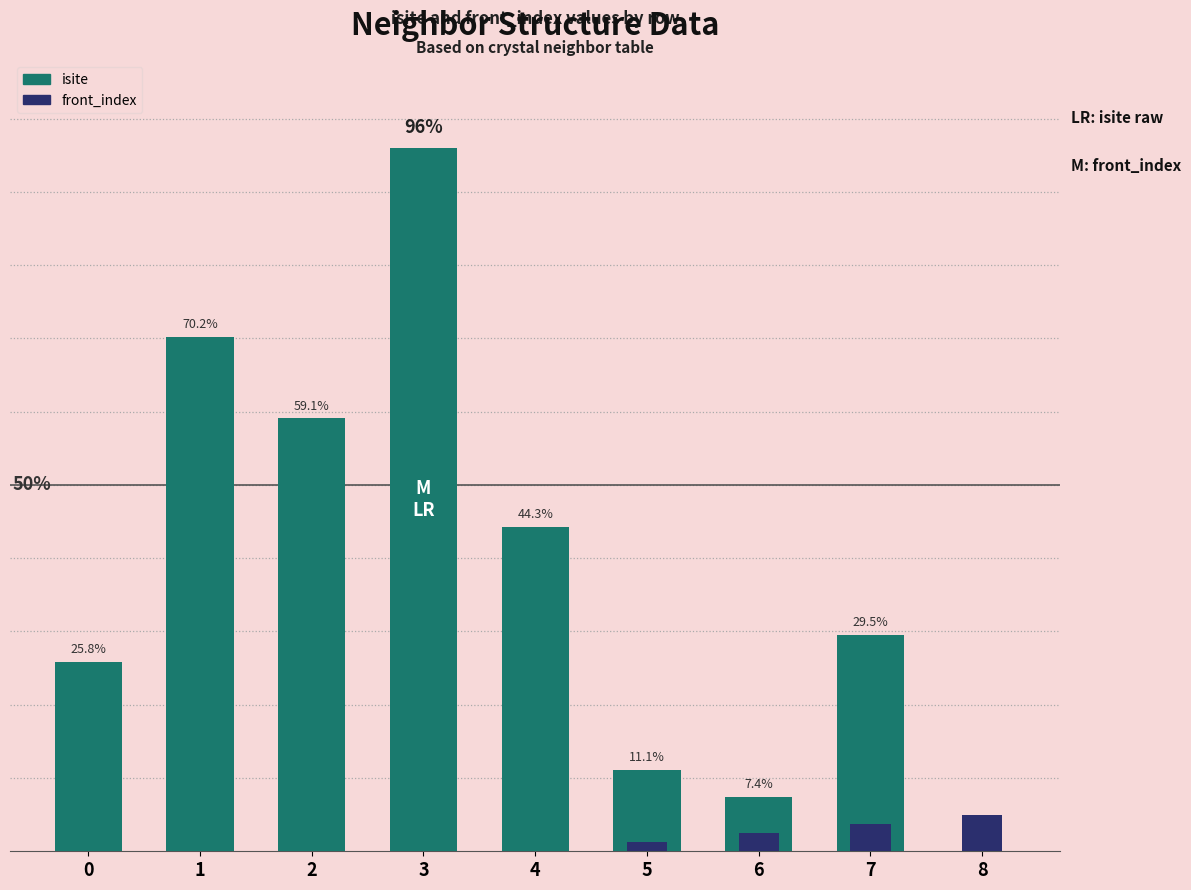

At how many categories does at least one series exceed 77?

1